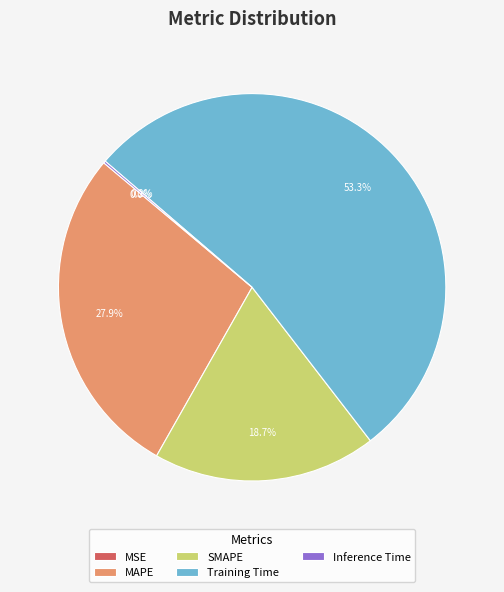

Which slice is the smallest?

MSE